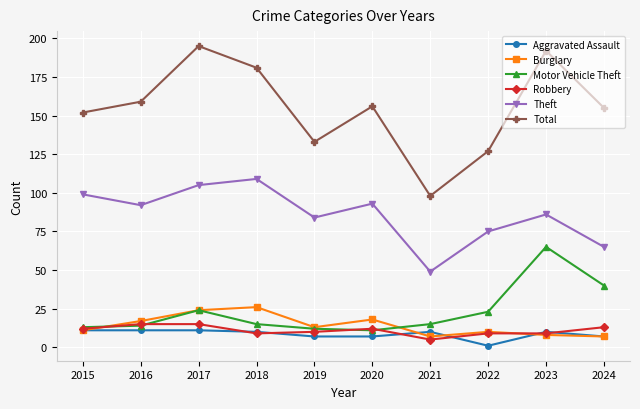

How many lines are shown in the chart?

6